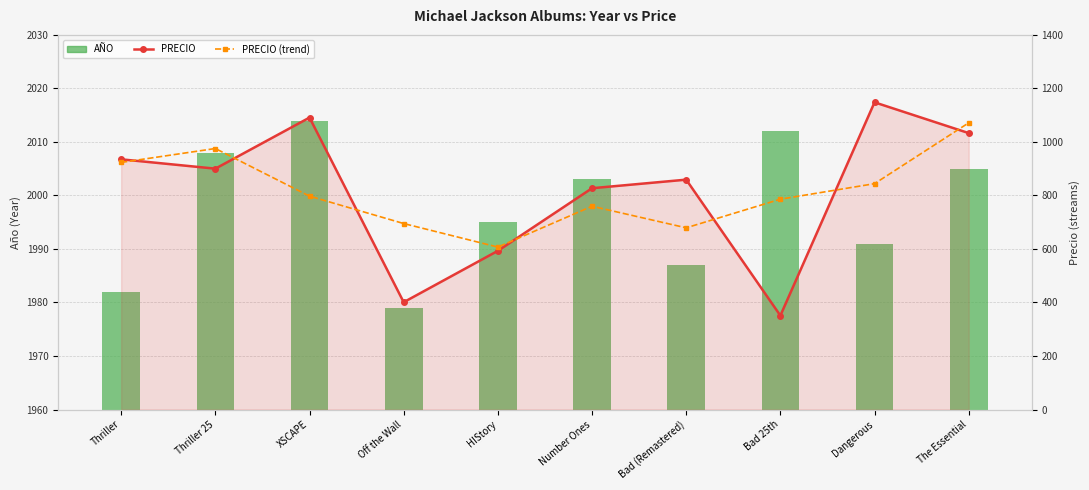

What is the label of the 6th bar from the left?

Number Ones